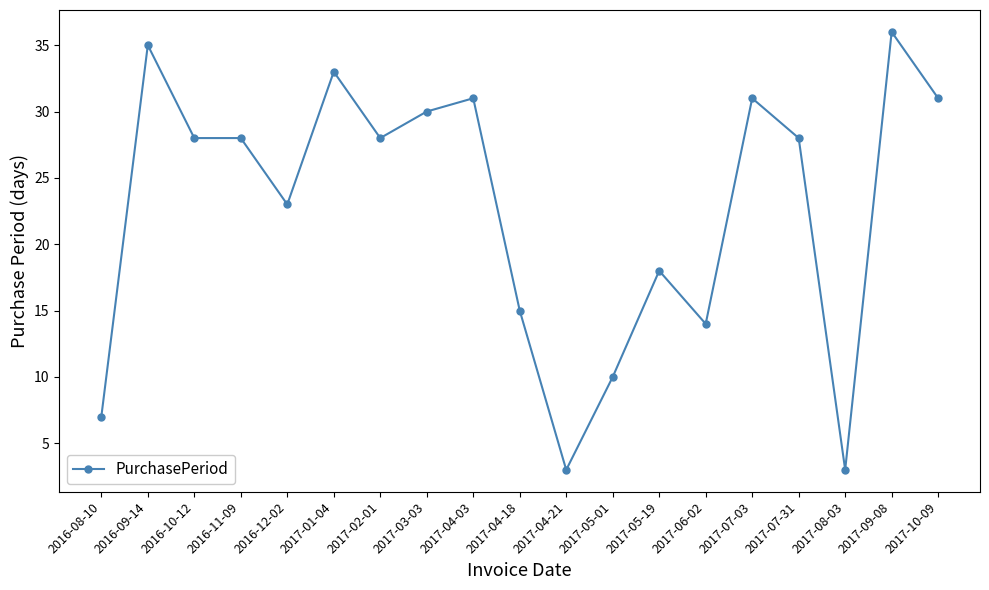

What is the sum of all values?

432